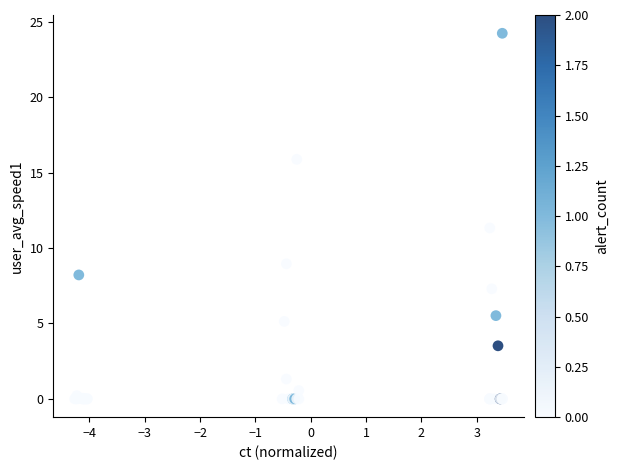

What Y value in the scatter plot is closest to 12?

11.3